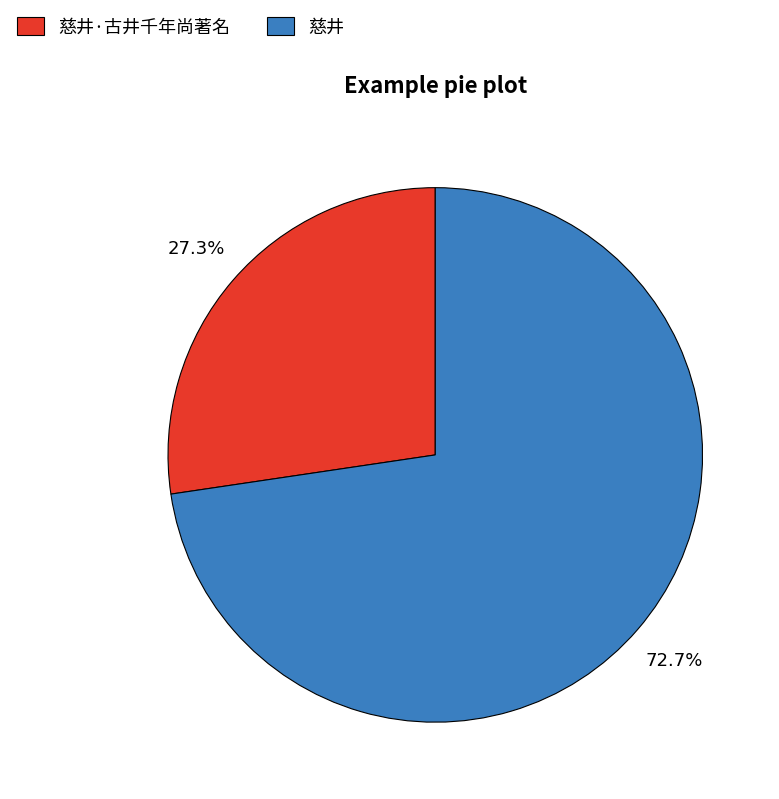

What percentage is the 慈井 slice, to the nearest percent?

73%